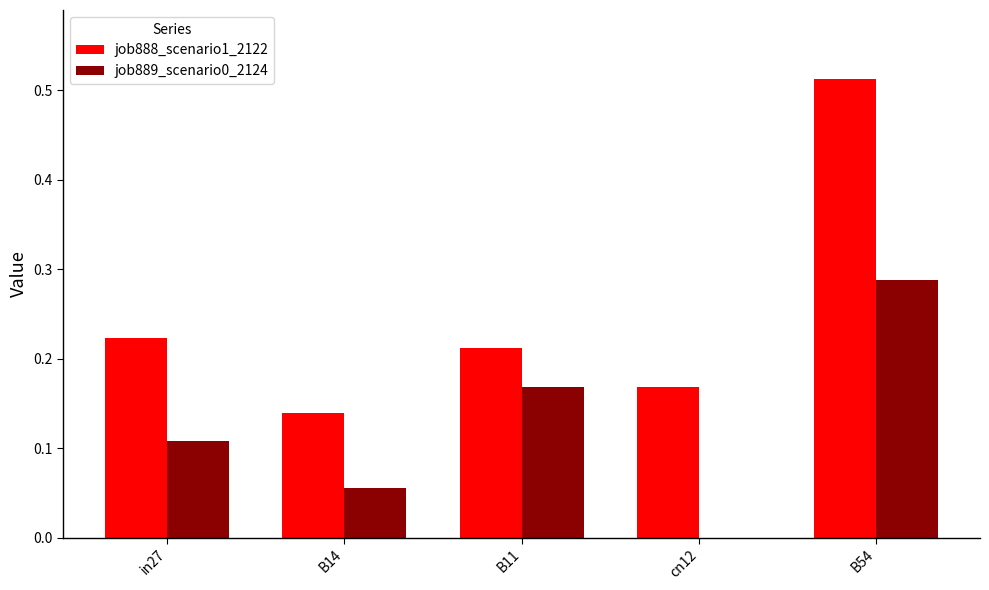

Does the chart contain stacked bars?

No